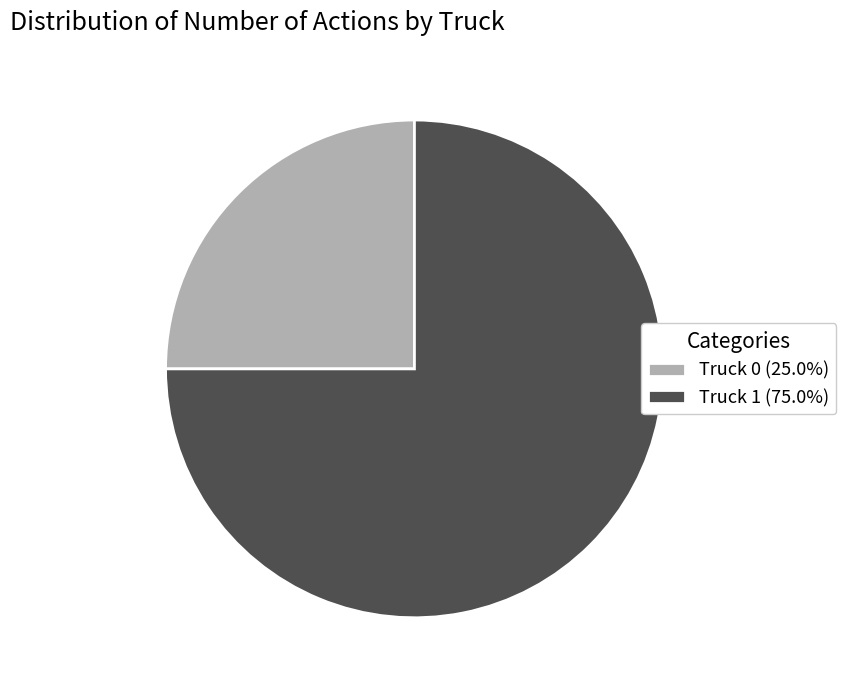

Is the sum of Truck 0 (25.0%) and Truck 1 (75.0%) greater than half?

Yes